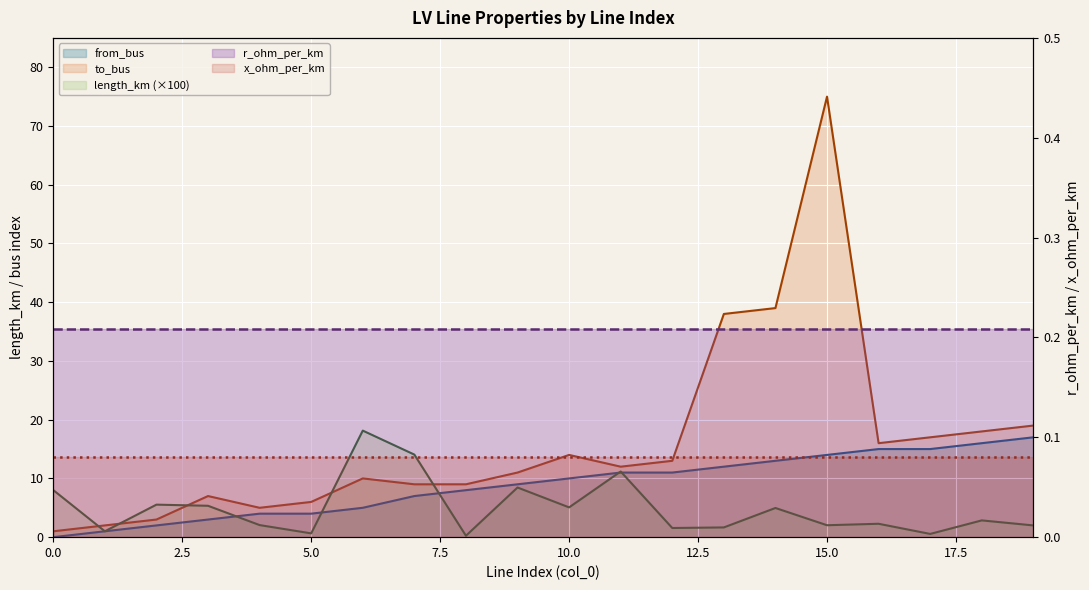

Rank the categories by length_km value from lowest to highest.

8, 17, 5, 1, 12, 13, 19, 15, 4, 16, 18, 14, 10, 3, 2, 0, 9, 11, 7, 6